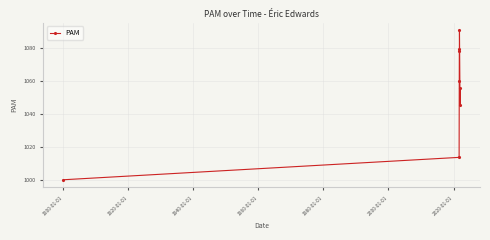

What is the smallest value displayed?

1000.0